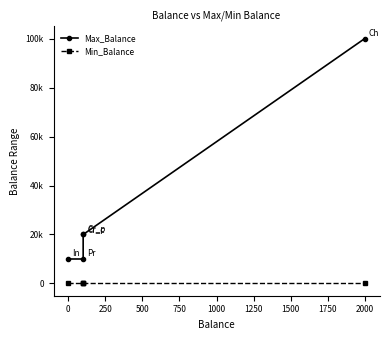

Is the value of Max_Balance at −250 greater than the value of Min_Balance at 500?

Yes